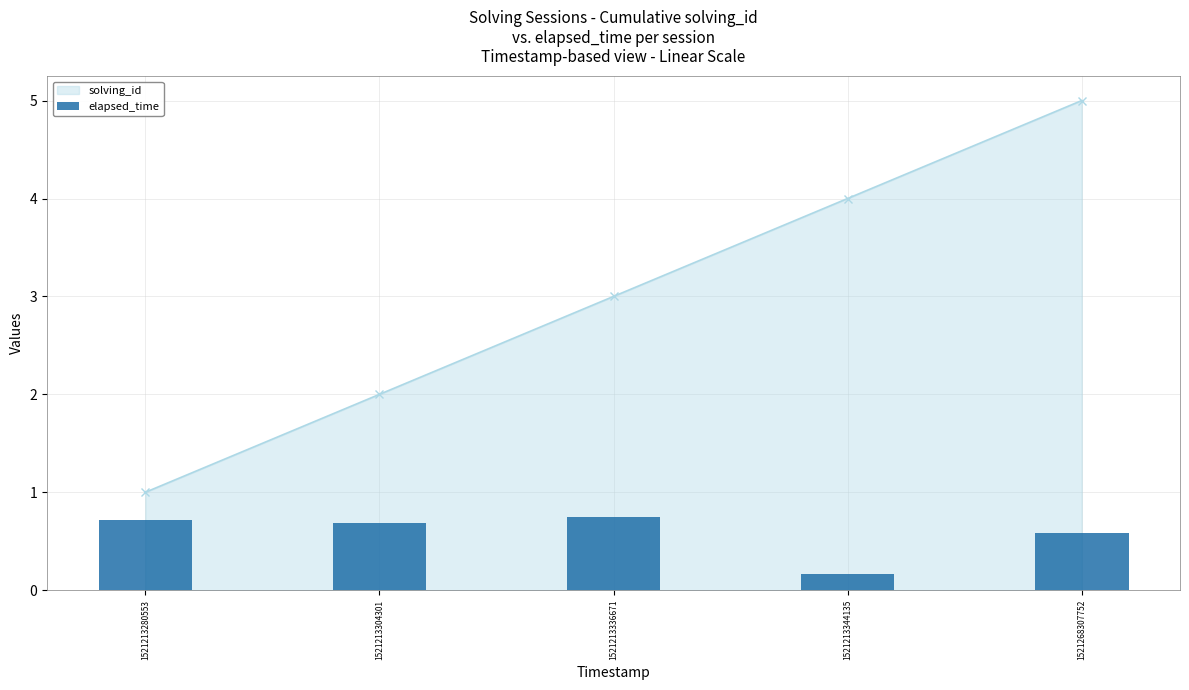

Reading left to right, transcribe all the data shown in this chart.

1521213280553=0.7	1521213304301=0.7	1521213336671=0.7	1521213344135=0.2	1521268307752=0.6